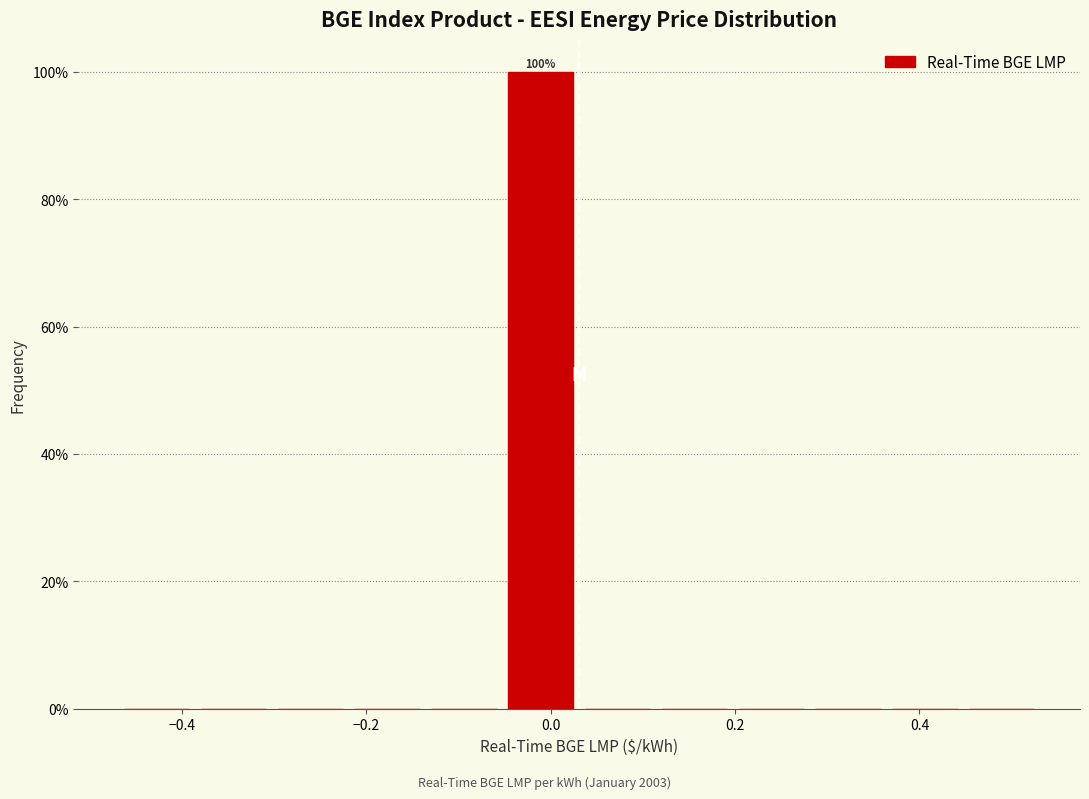

Which range on the x-axis has the tallest bar?

-0.06 to 0.04